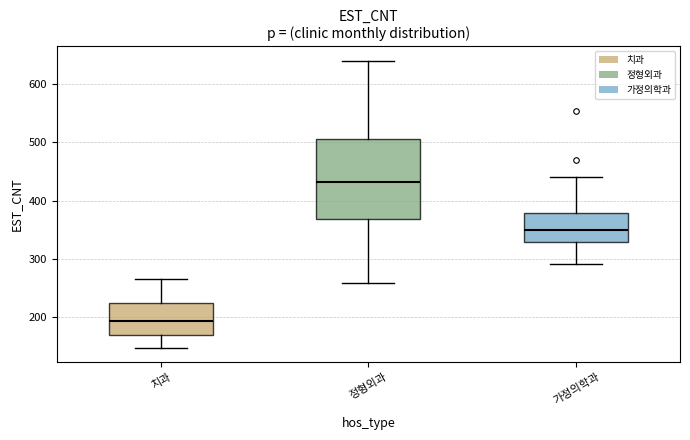

Reading left to right, read every box against the y-axis: the position of its median line, the range the box covers, and the ends of its whiskers. The values are not printed on the chart, so give them approximately, as read against the axis.

치과: median 190, box 170 to 230, whiskers 150 to 270
정형외과: median 430, box 370 to 510, whiskers 260 to 640
가정의학과: median 350, box 330 to 380, whiskers 290 to 440